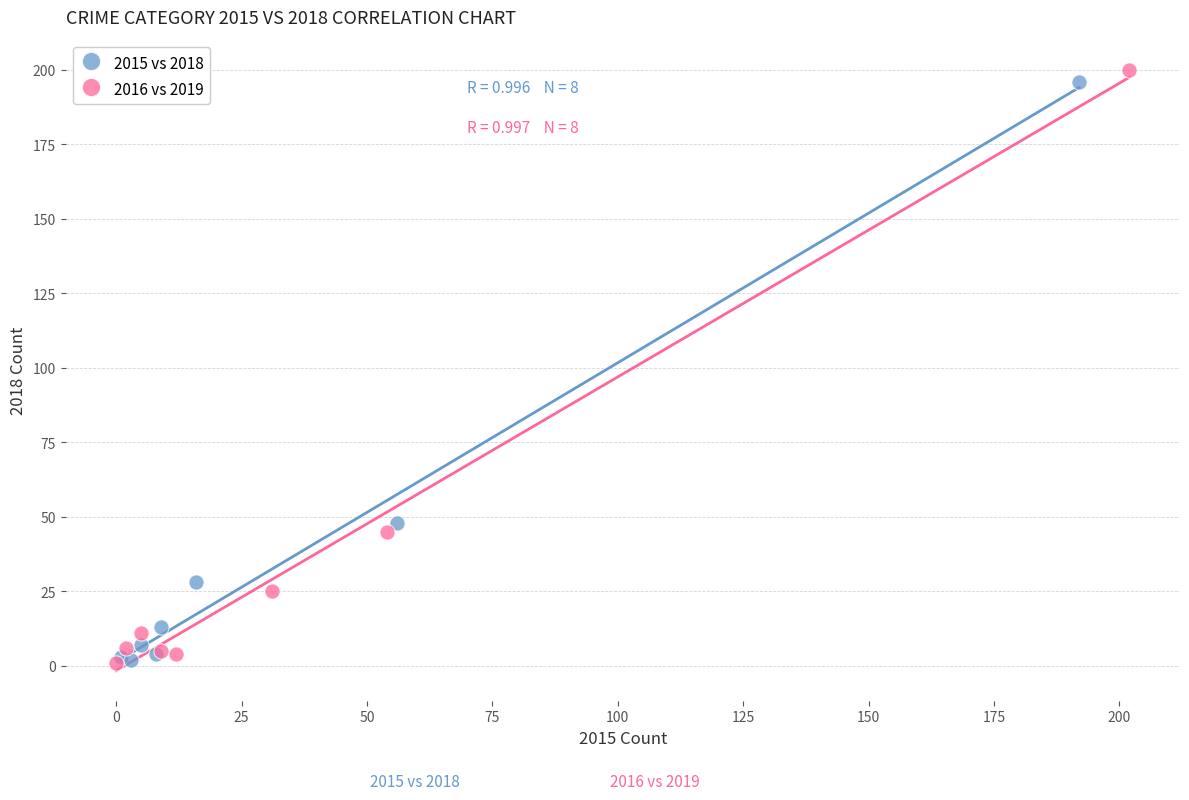

Which series contains the highest Y value?

2016 vs 2019